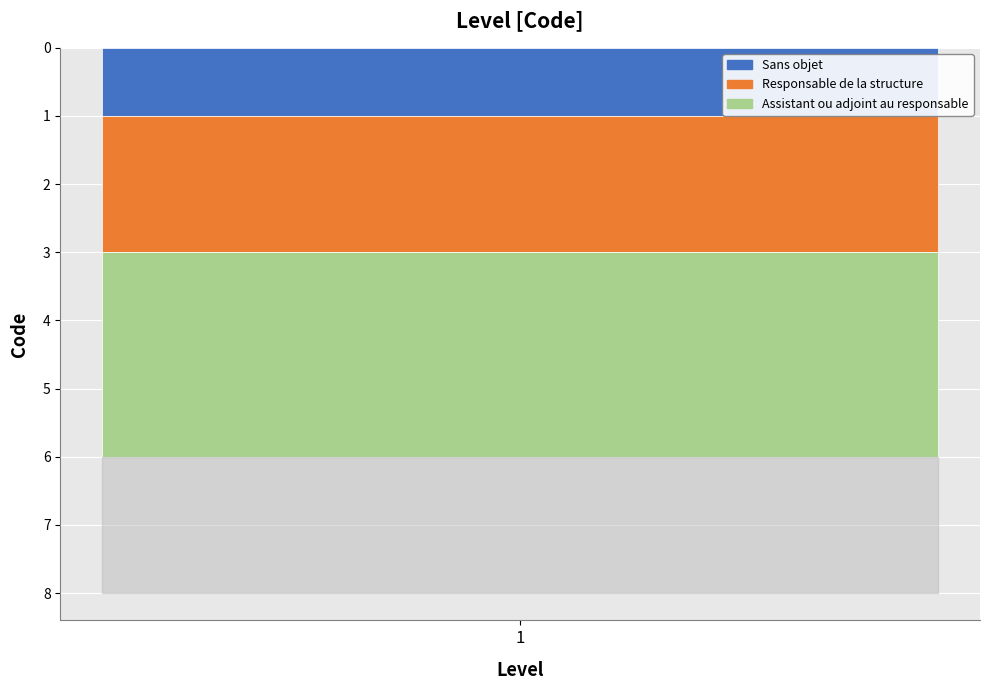

True or false: Sans objet has a value of 1 at 1.

True